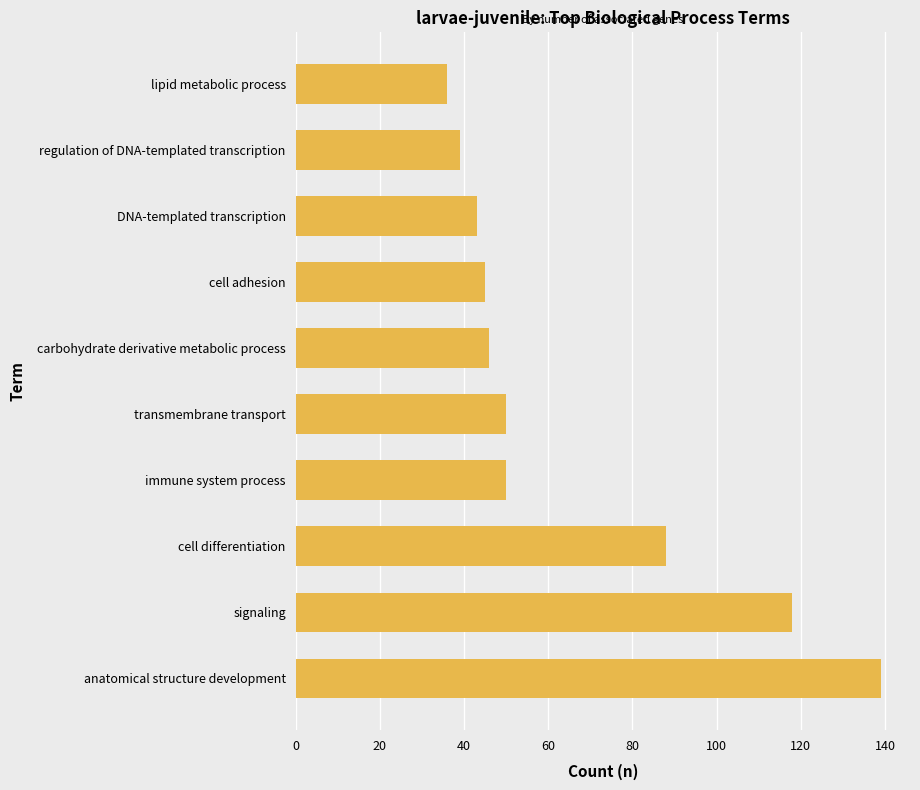

At which category does the chart reach its minimum across all series?

lipid metabolic process